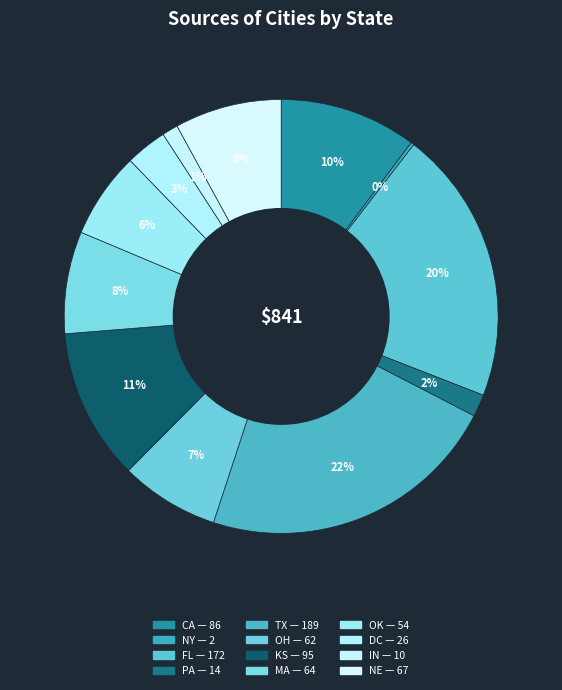

To the nearest percent, what is the combined percentage of OH and KS?

19%